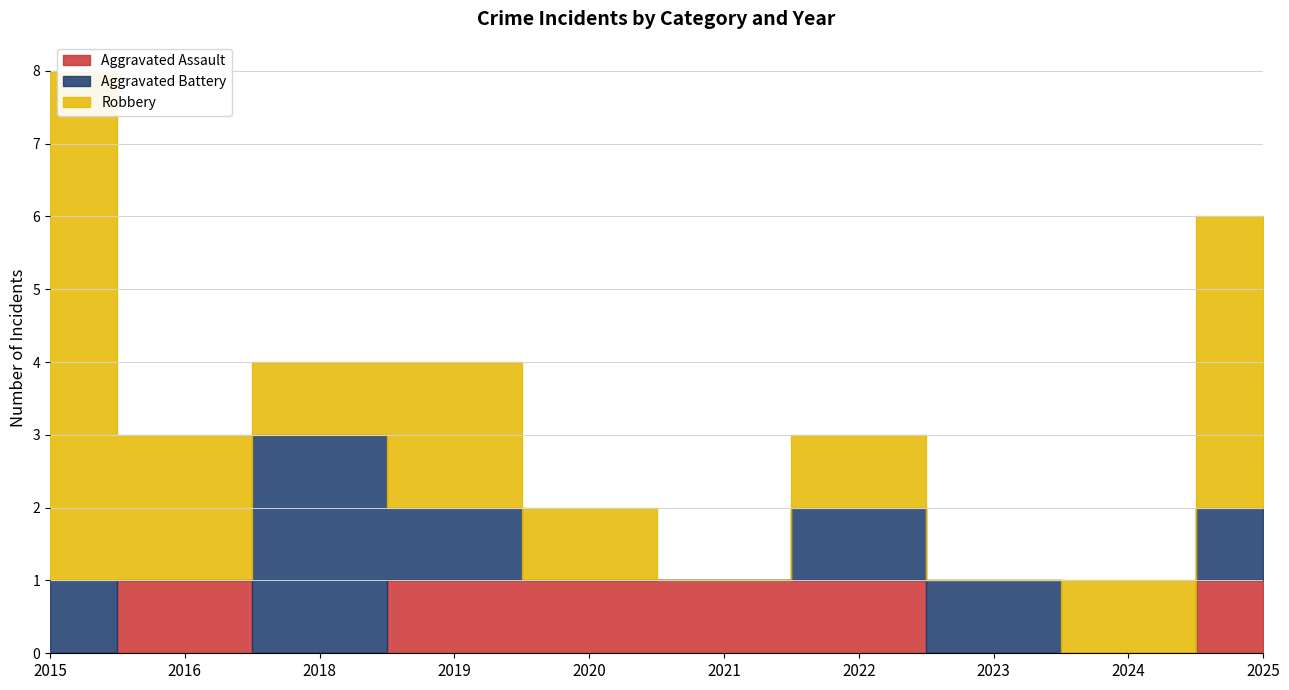

Rank the series by their maximum value, from lowest to highest.

Aggravated Assault, Aggravated Battery, Robbery